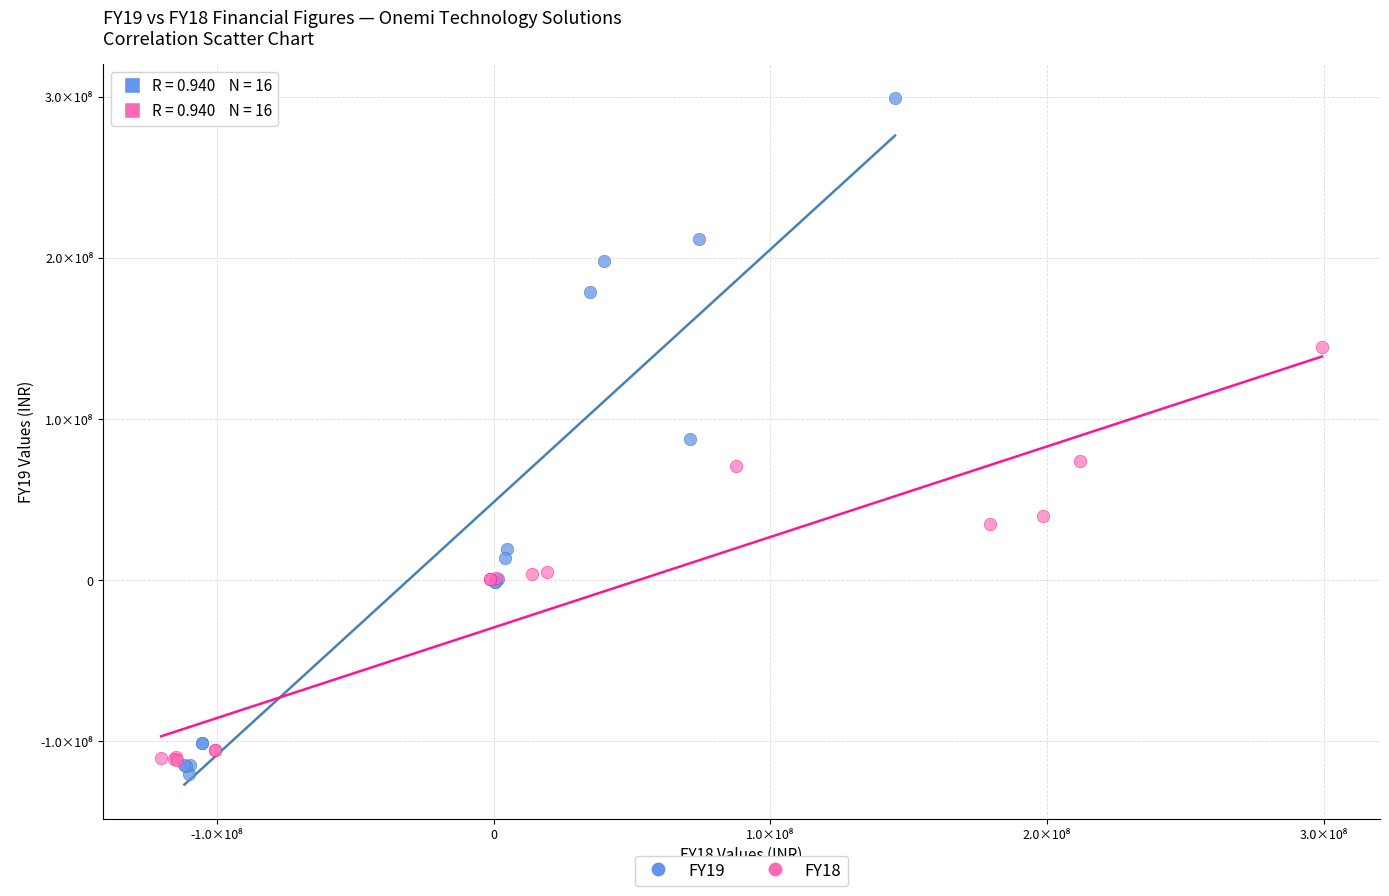

What are all the series names shown in the legend?

FY19, FY18